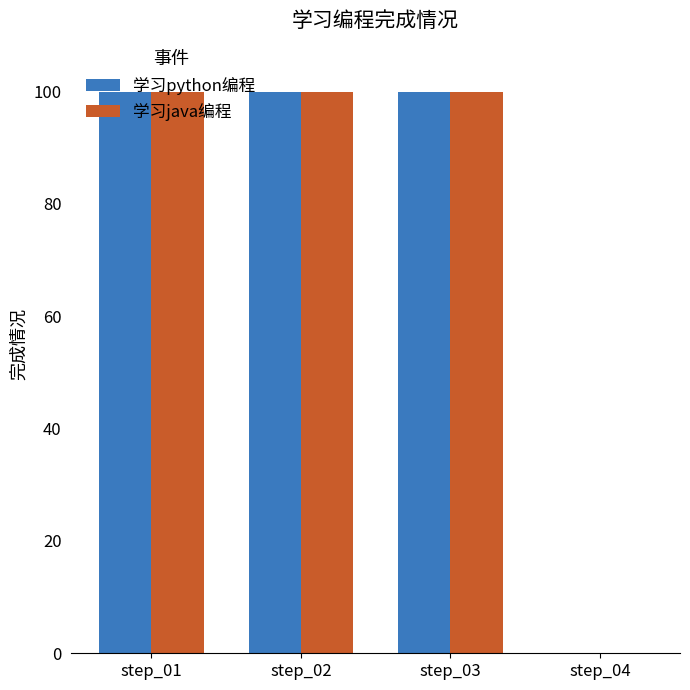

The value of 学习java编程 at step_04 is -53. True or false?

False